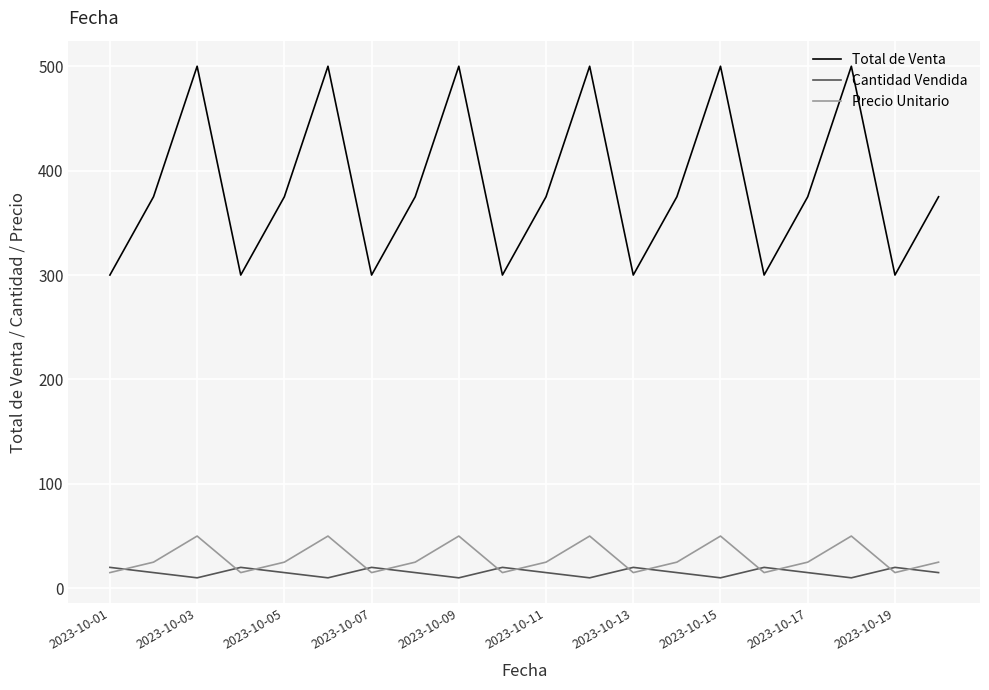

Rank the series by their maximum value, from lowest to highest.

Cantidad Vendida, Precio Unitario, Total de Venta